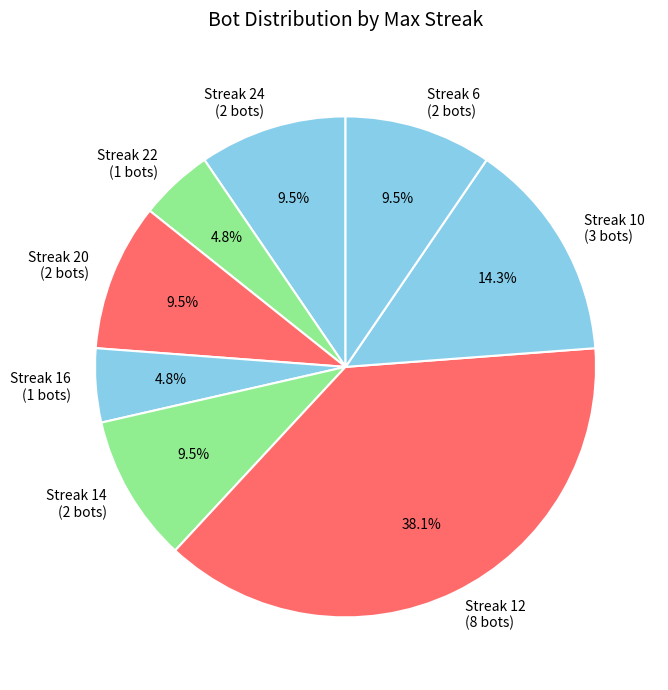

How many segments does this pie chart have?

8